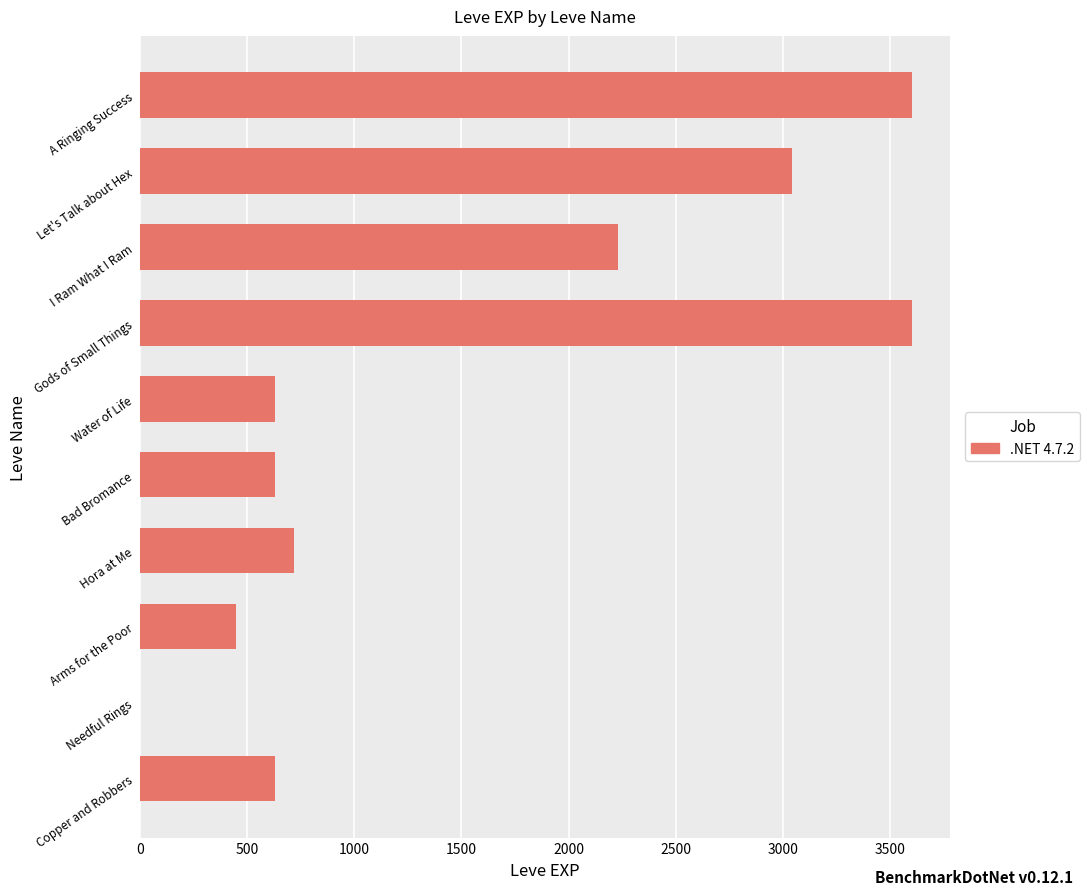

What is the sum of all values?

15531